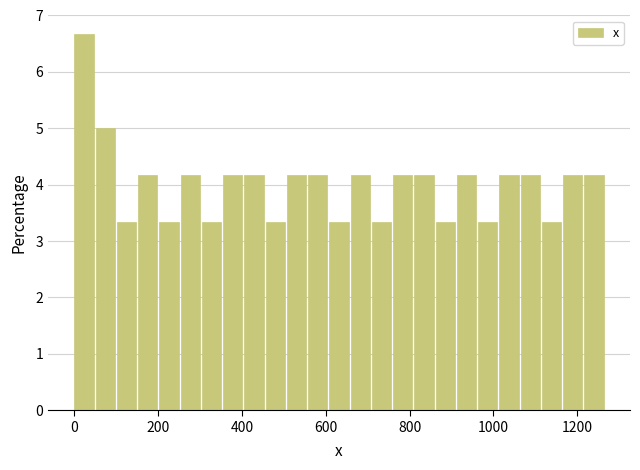

Read against the x-axis, roughly where is the centre of the tallest bar?

20